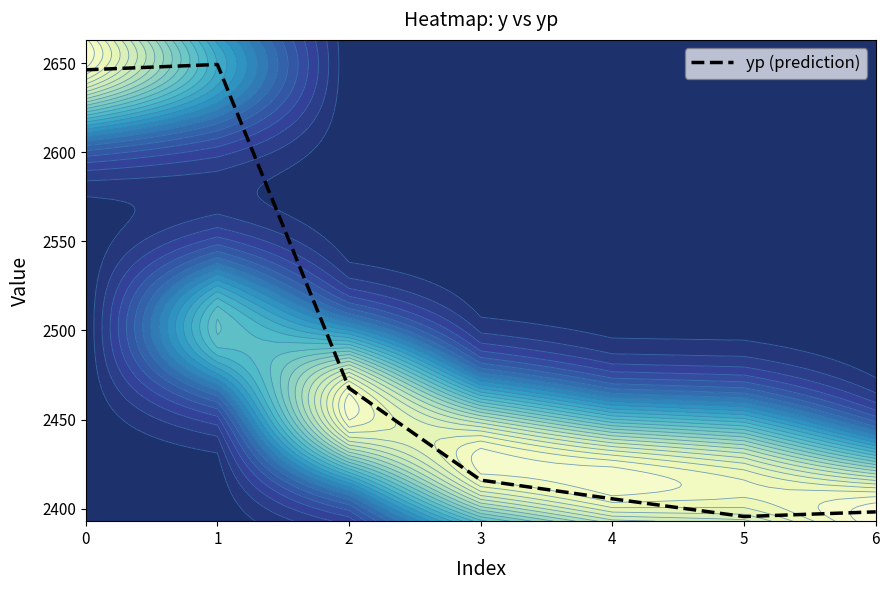

What is the maximum value shown in the chart?

2649.2